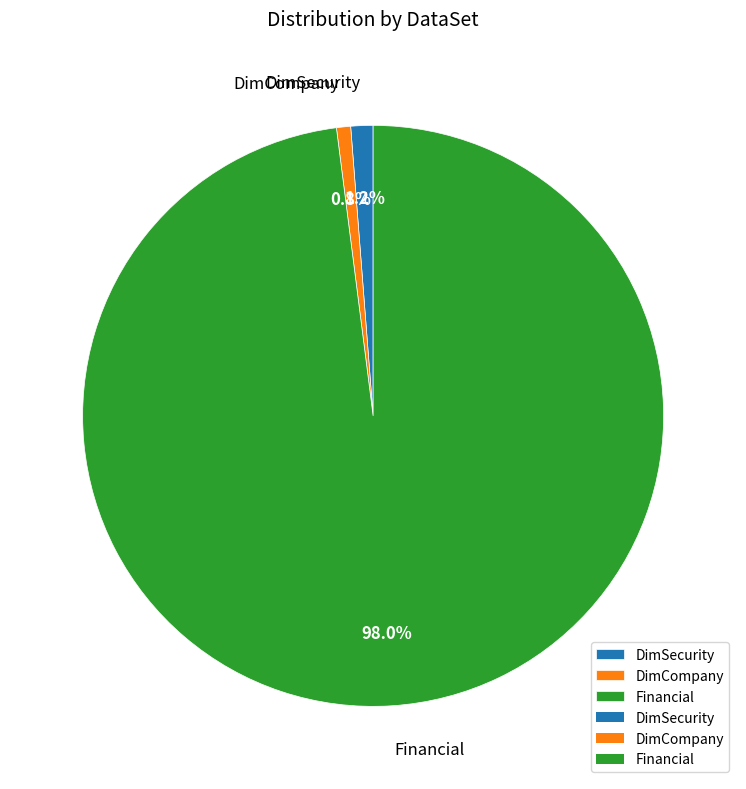

What is the largest slice in the pie chart?

Financial